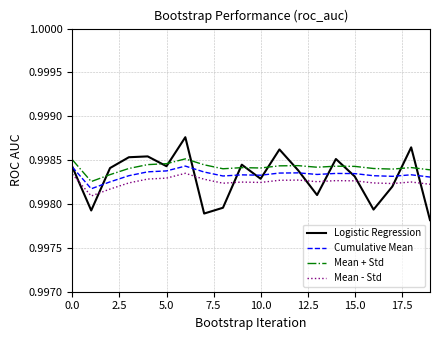

List the series in order of their peak value, lowest first.

Mean - Std, Cumulative Mean, Mean + Std, Logistic Regression